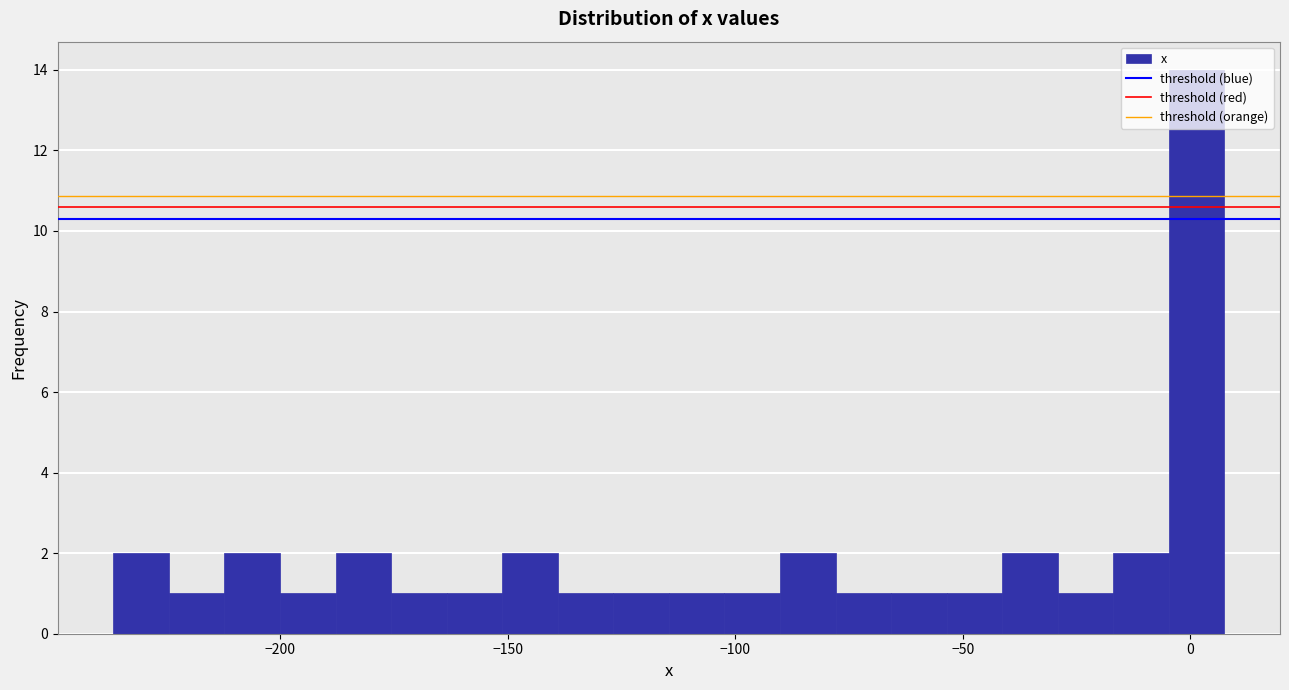

Read against the x-axis, roughly where is the centre of the tallest bar?

0